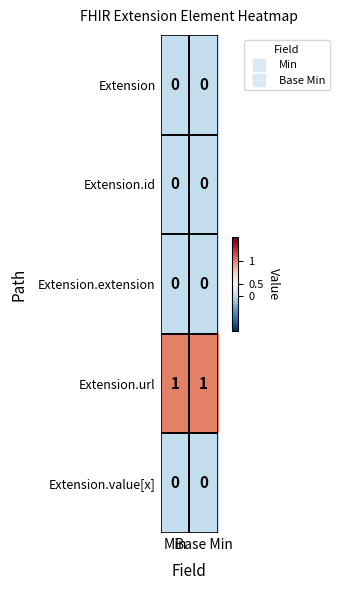

Which series has the largest total across all categories?

Extension.url